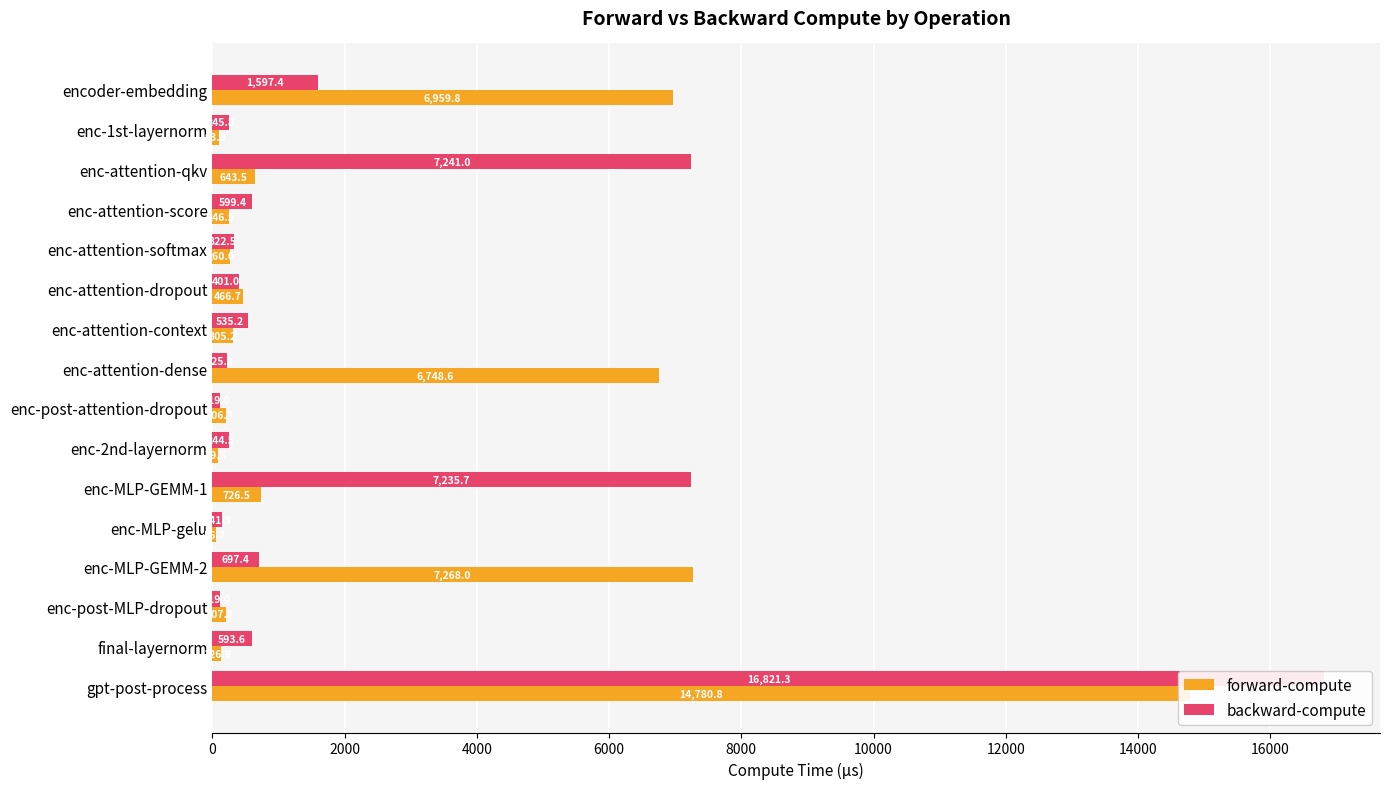

What are all the series names shown in the legend?

forward-compute, backward-compute